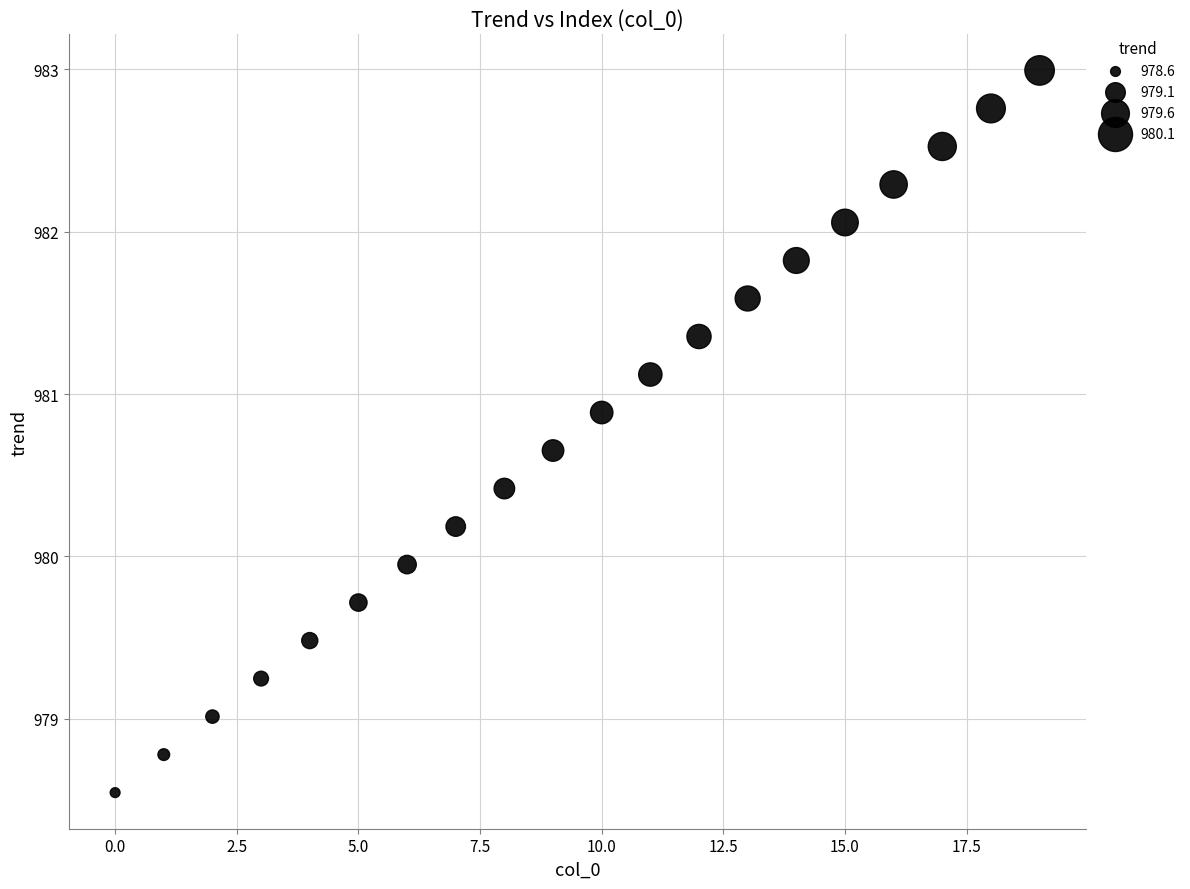

What is the range of Y values (max minus min)?

4.4